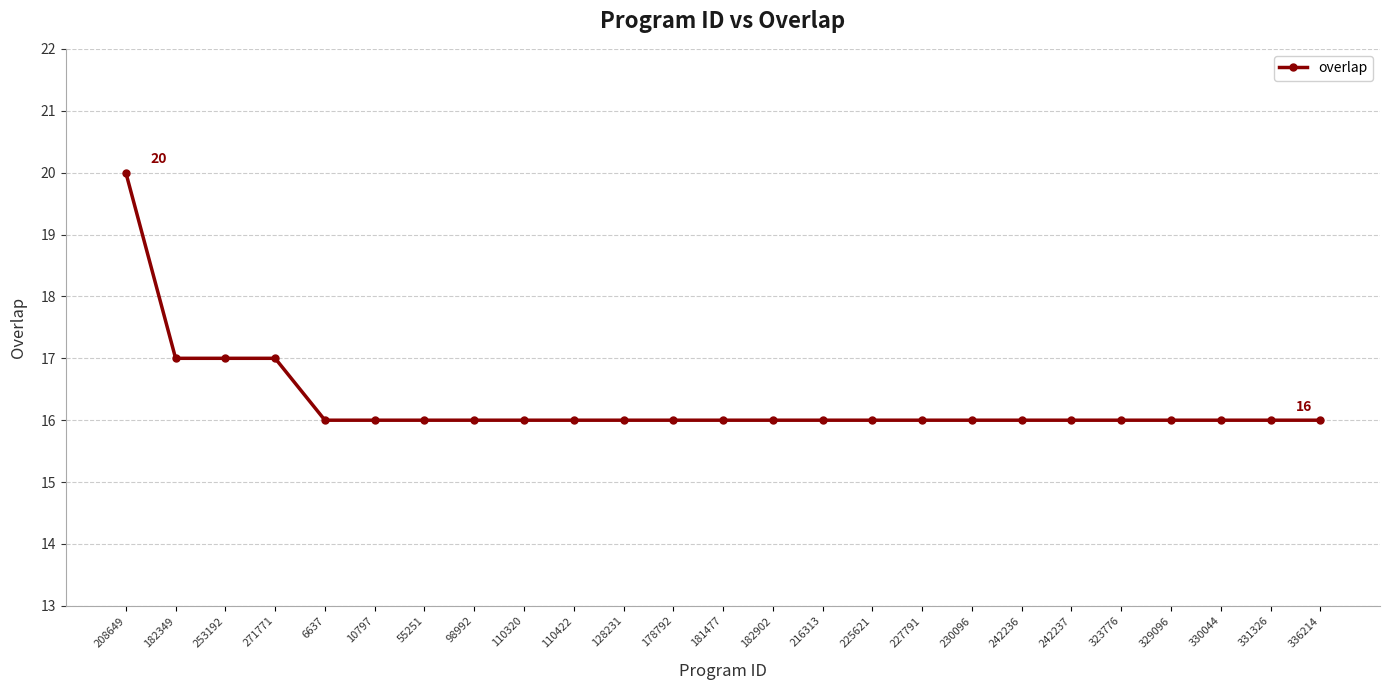

What is the ratio of the value at 329096 to the value at 182349?

0.9